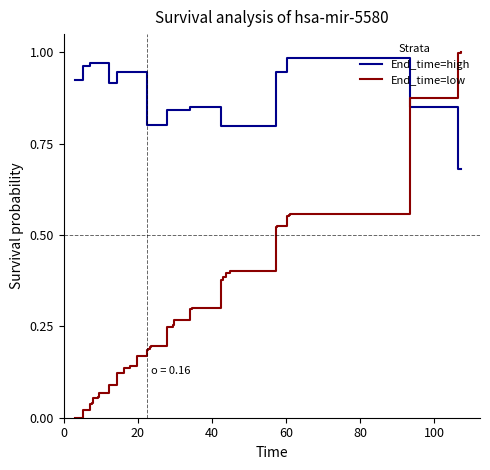

Rank the series by their average value, from highest to lowest.

End_time=high, End_time=low